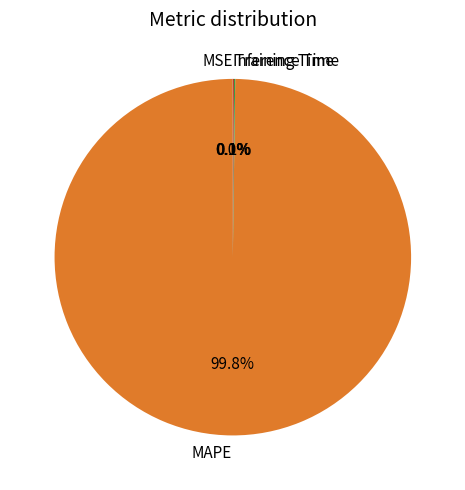

What is the majority slice?

MAPE